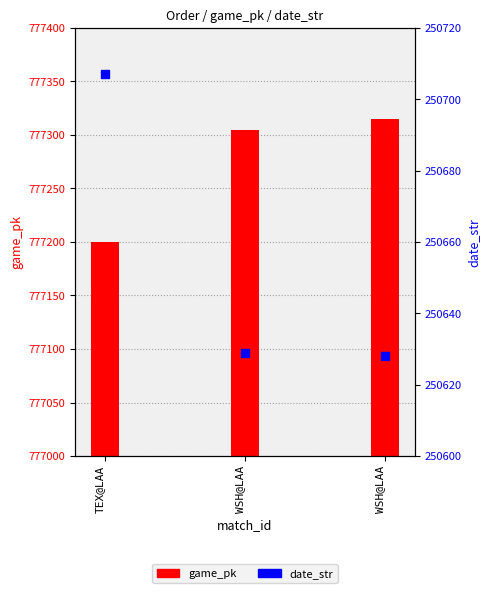

Which series has the widest spread of Y values?

game_pk